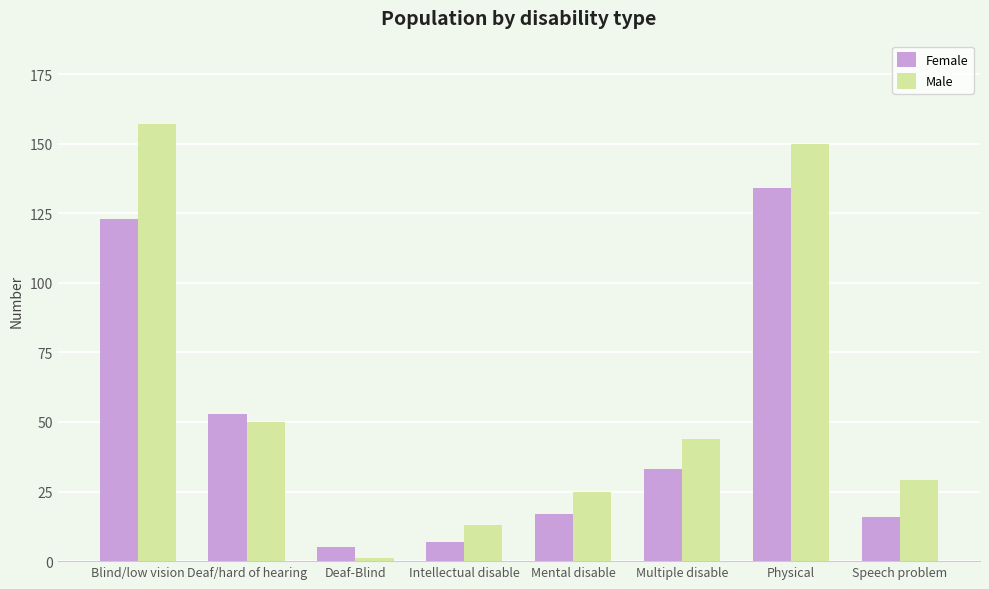

At Deaf/hard of hearing, list the series in order from smallest to largest.

Male, Female